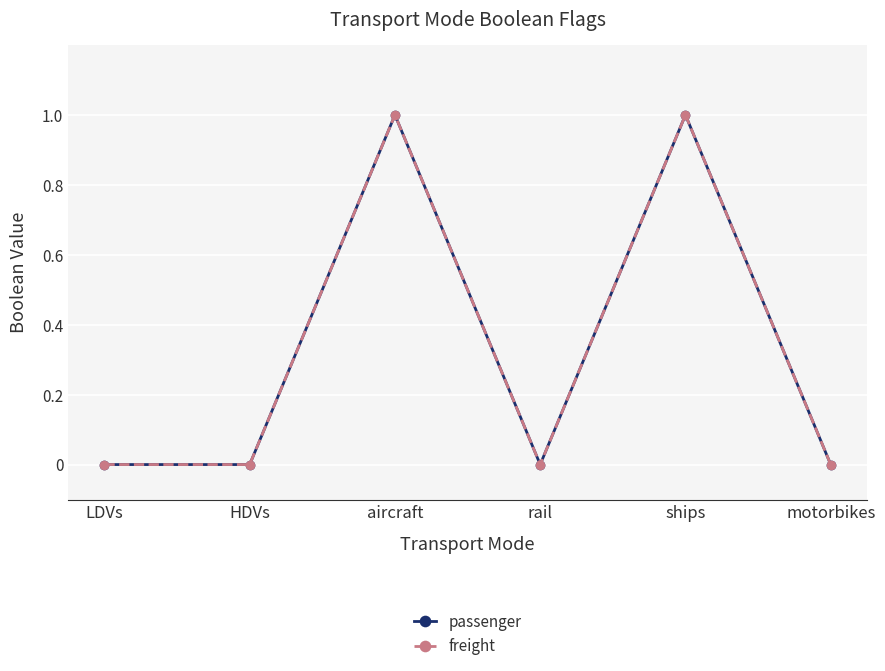

At ships, list the series in order from largest to smallest.

passenger, freight